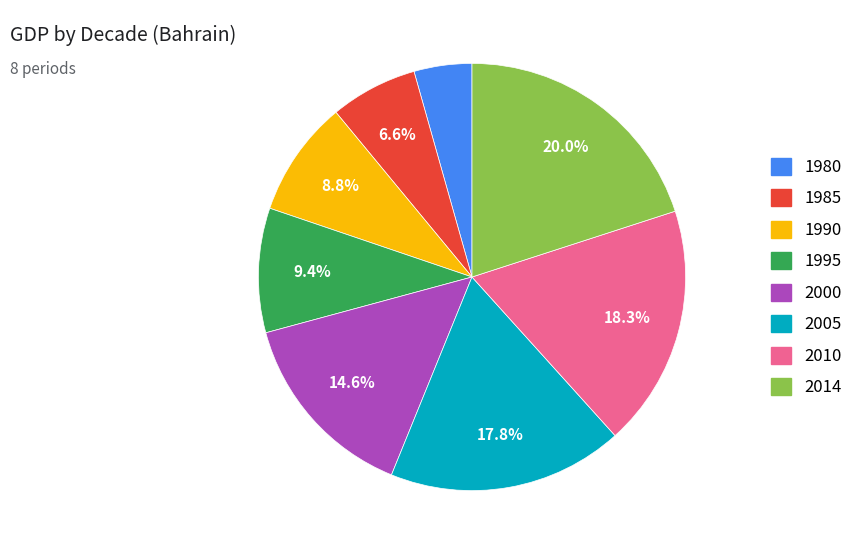

To the nearest percent, what percentage of the pie is 1985?

7%